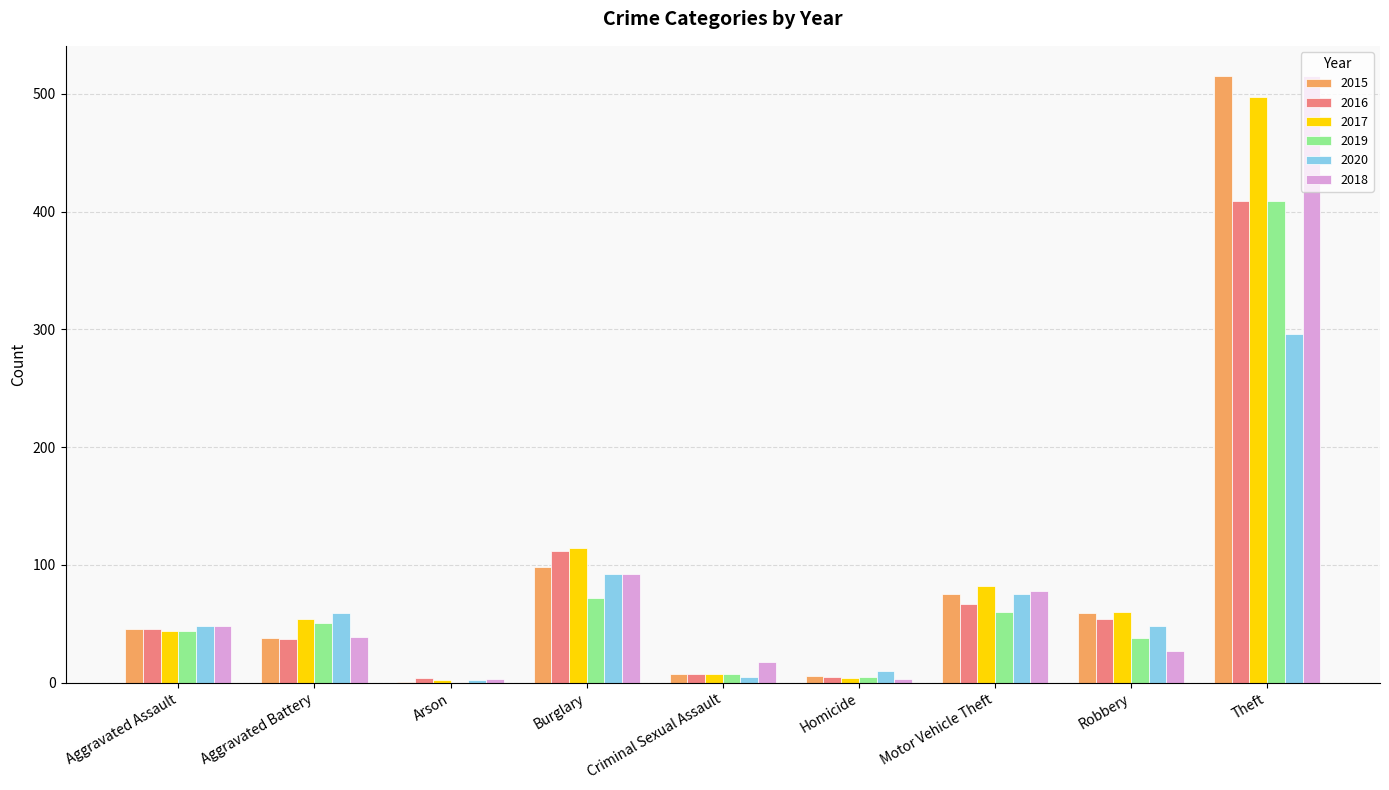

True or false: 2017 has a value of 44 at Aggravated Assault.

True